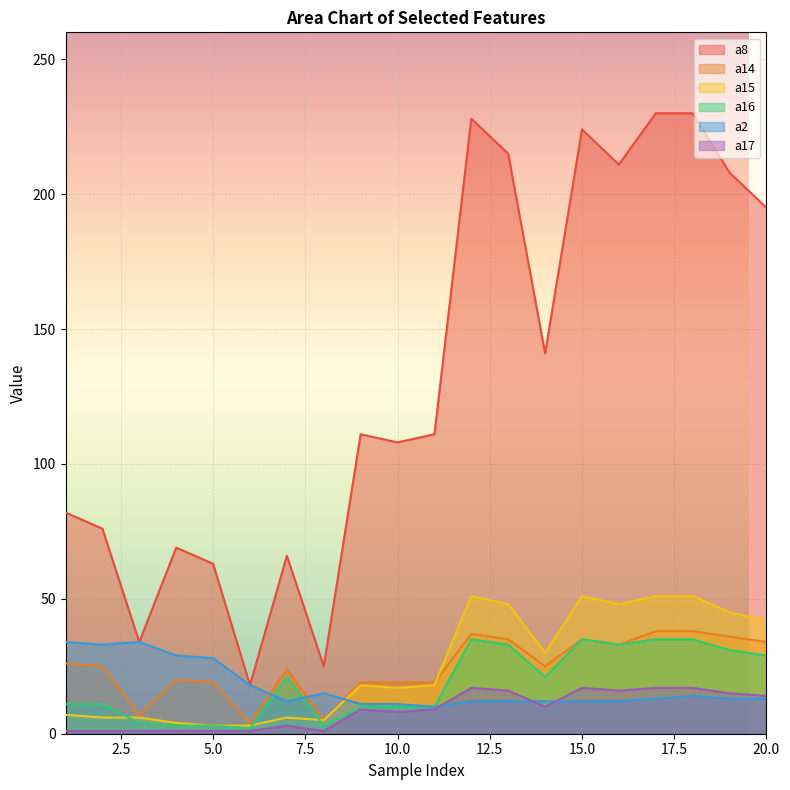

At 20, list the series in order from largest to smallest.

a8, a15, a14, a16, a17, a2